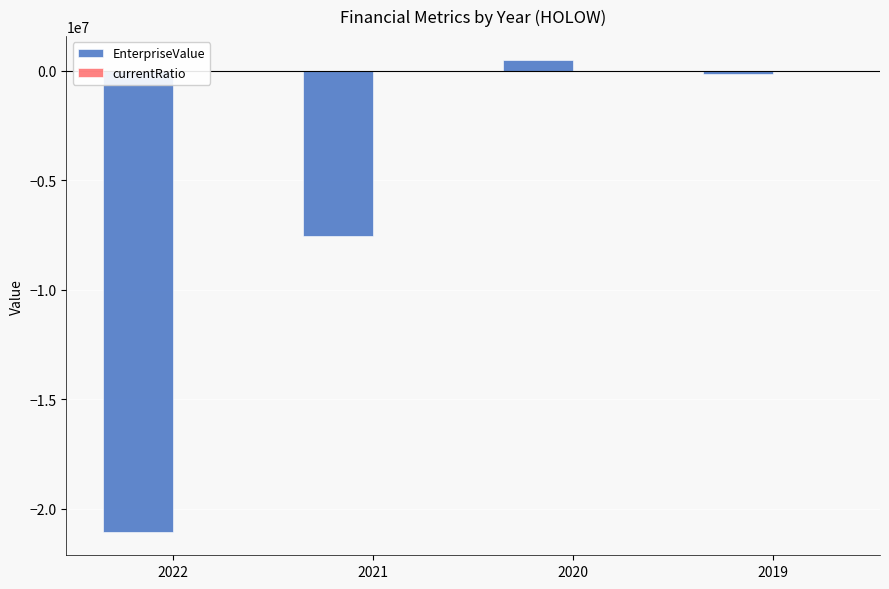

What is the lowest value of the currentRatio series?

0.9